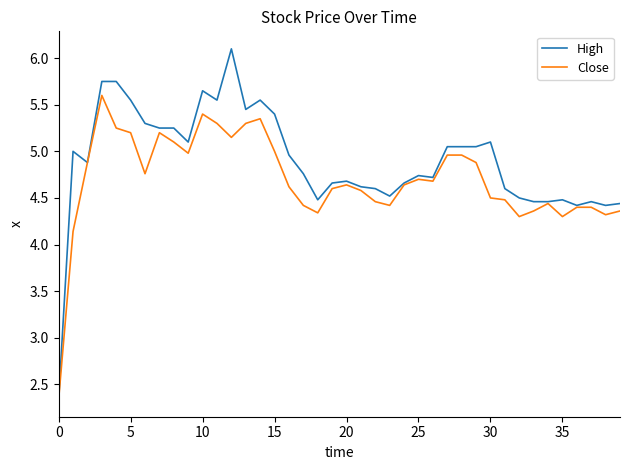

Which series has the widest spread of values?

High